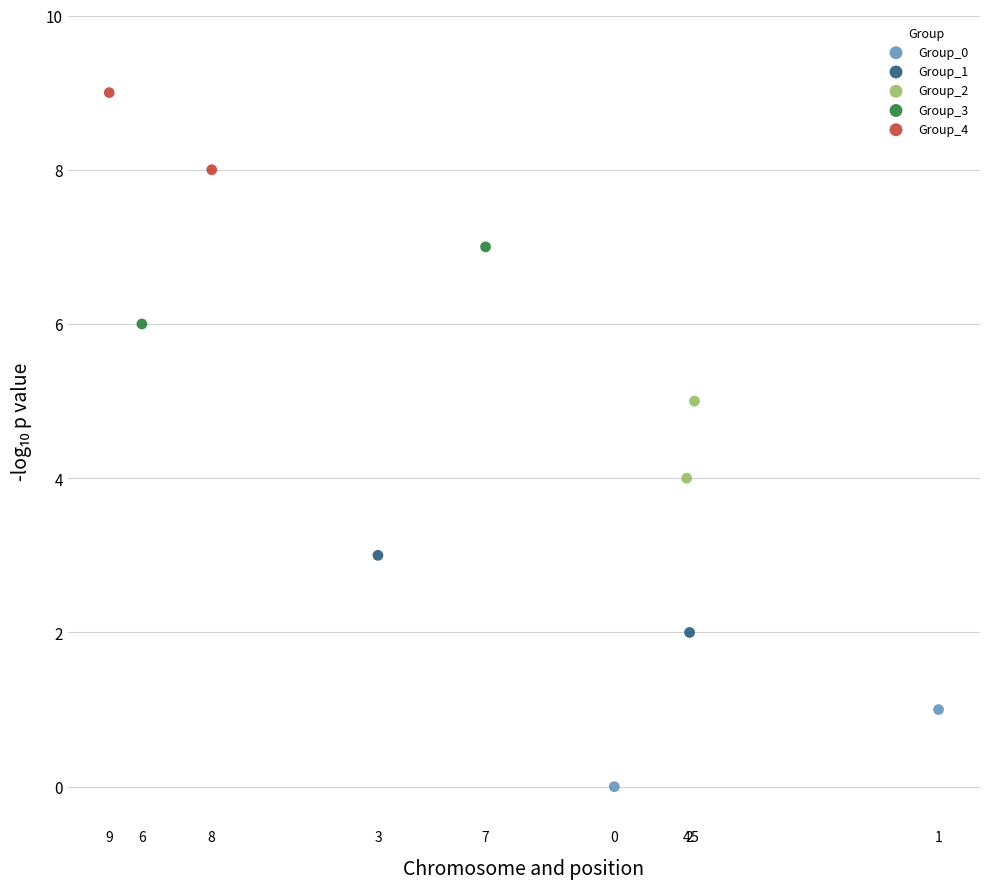

Which series contains the lowest Y value?

Group_0